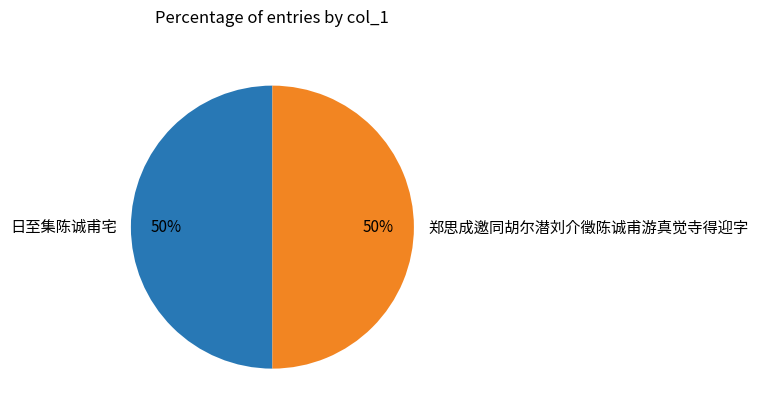

How many segments does this pie chart have?

2